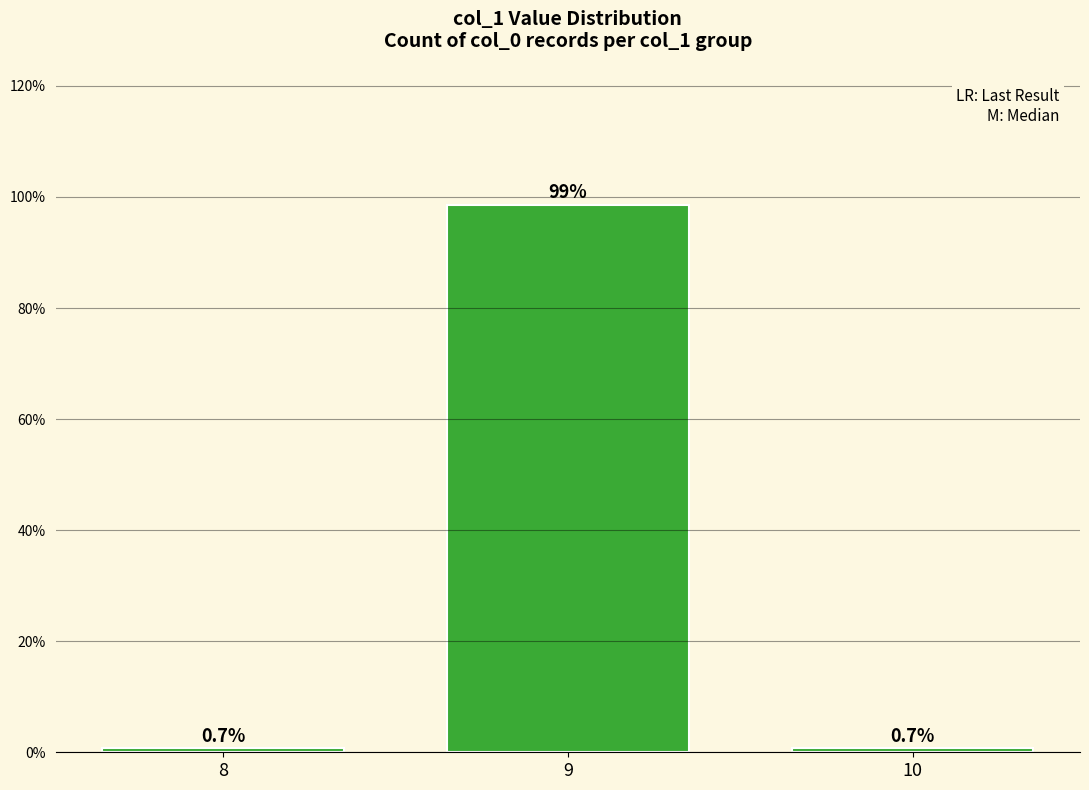

What is the change in value from 9 to 10?

-97.9